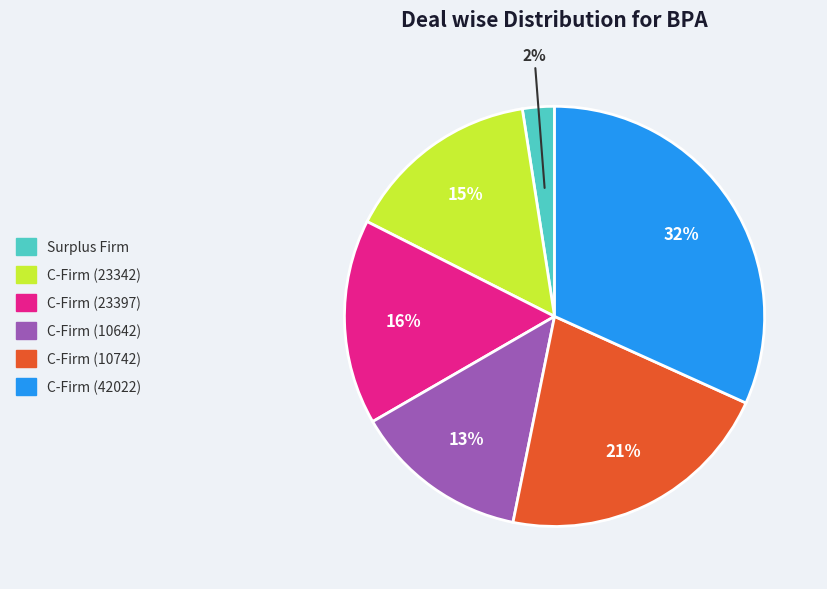

Does C-Firm (42022) account for over 50% of the chart?

No